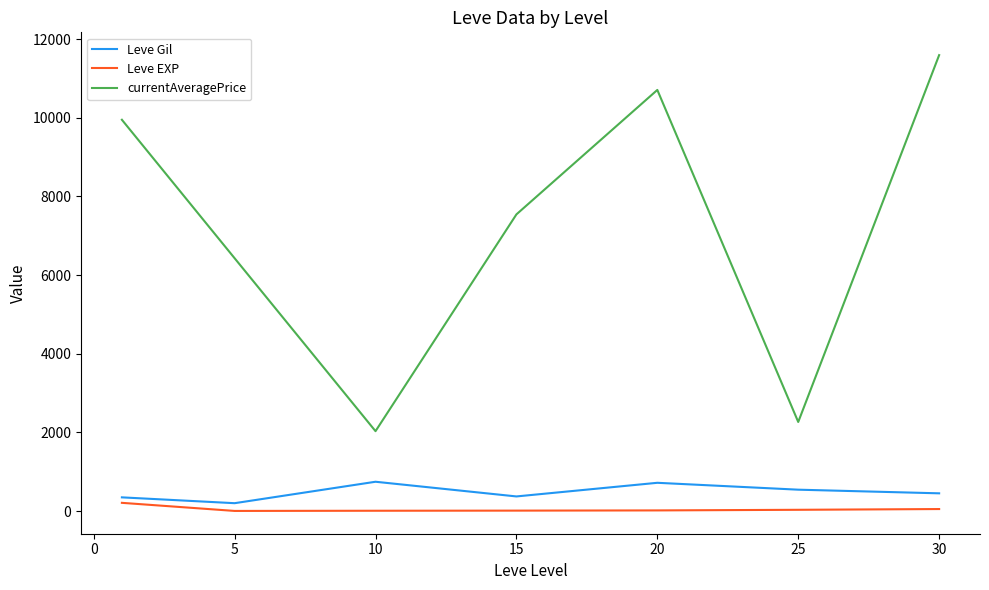

What is the difference between the maximum and minimum values in the currentAveragePrice series?

9559.1